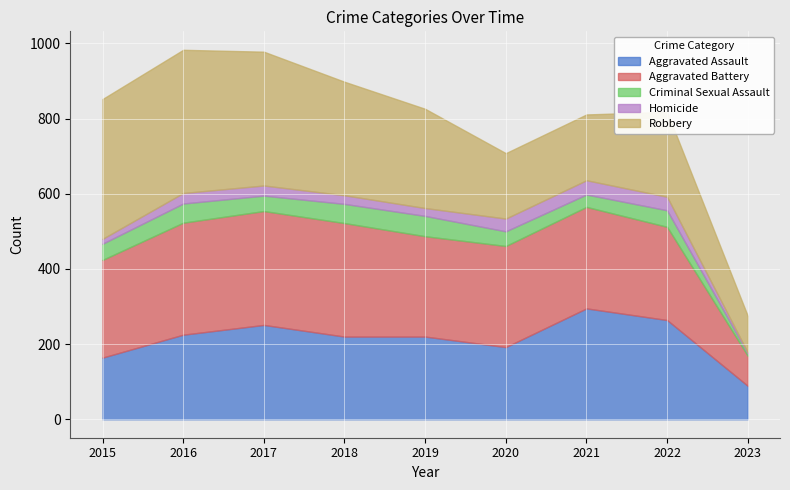

True or false: Aggravated Battery has a value of 303 at 2017.

True